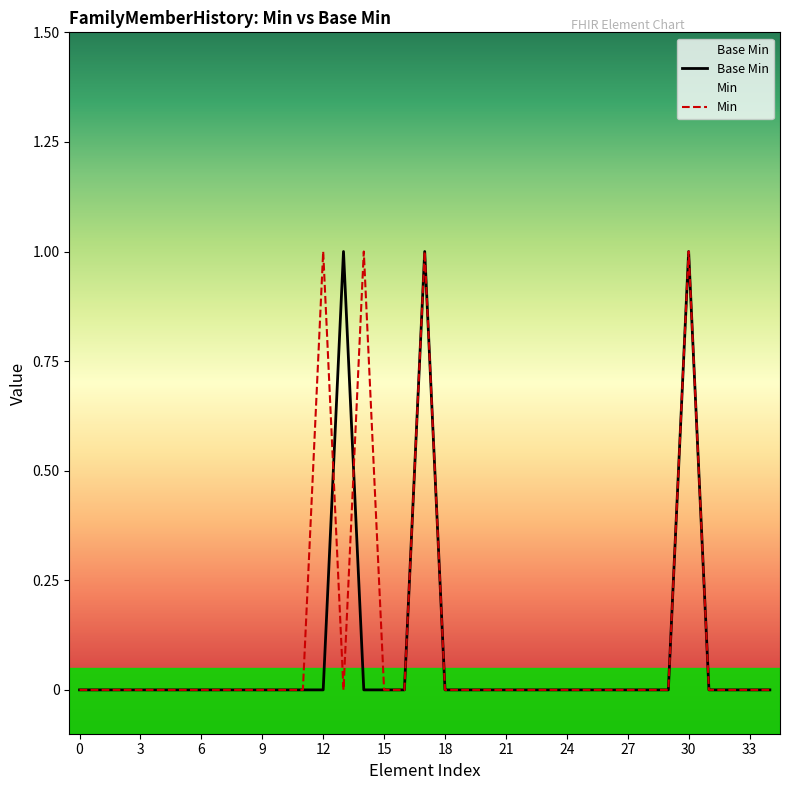

What are all the series names shown in the legend?

Base Min, Min